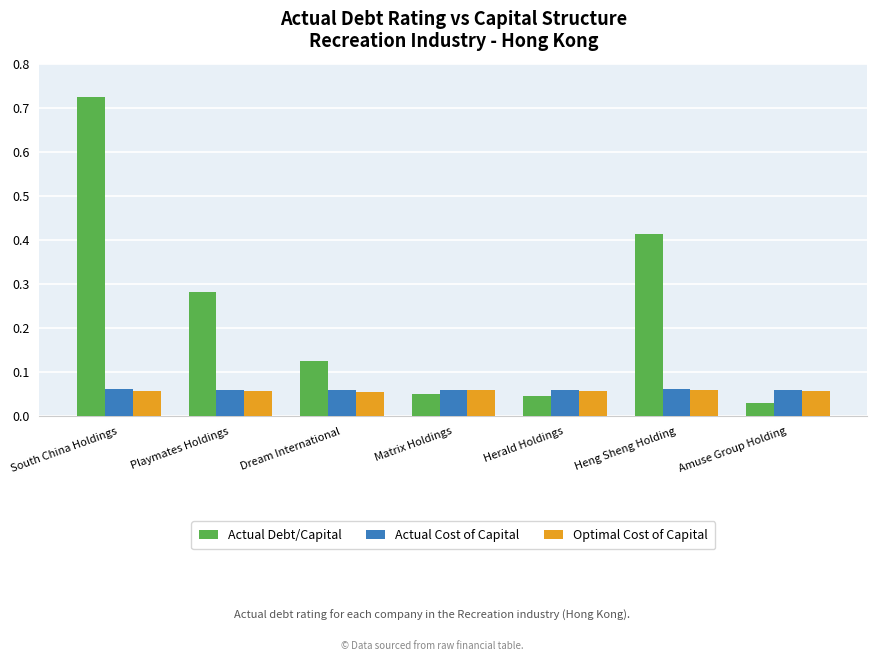

Which series changed the most between Dream International and Amuse Group Holding?

Actual Debt/Capital